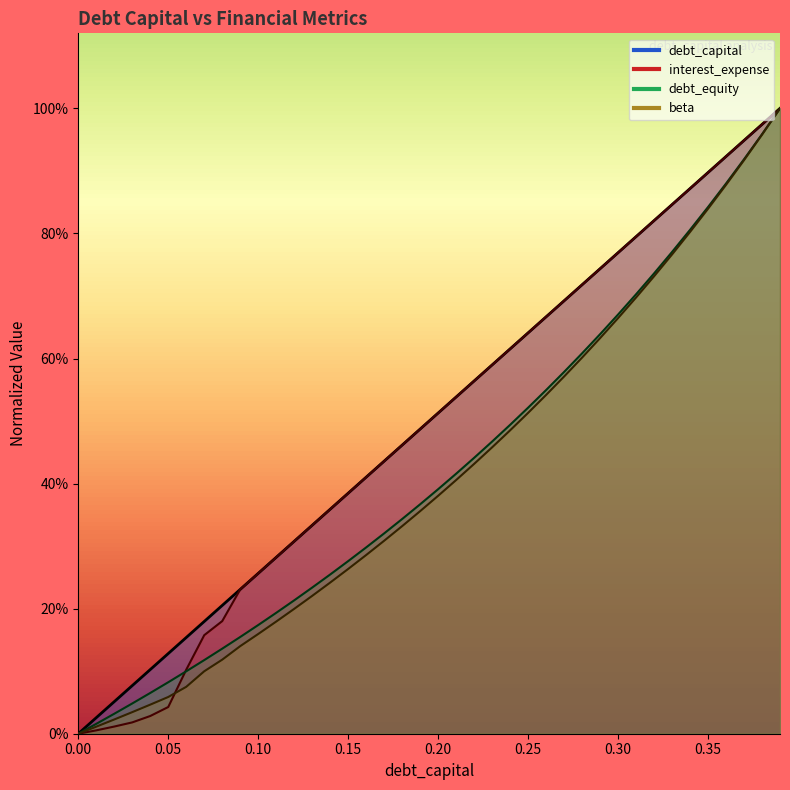

What is the average value of the debt_capital series?

0.5